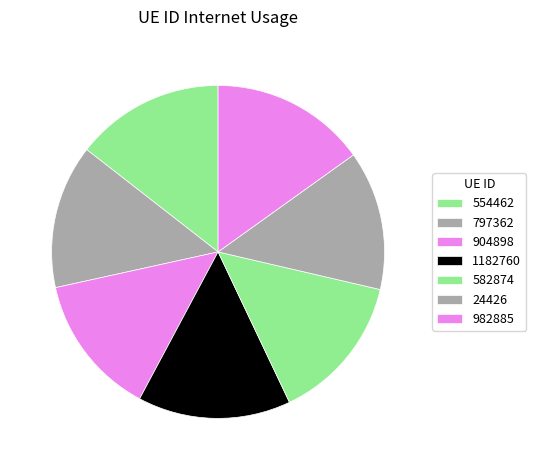

What percentage is the 1182760 slice, to the nearest percent?

15%